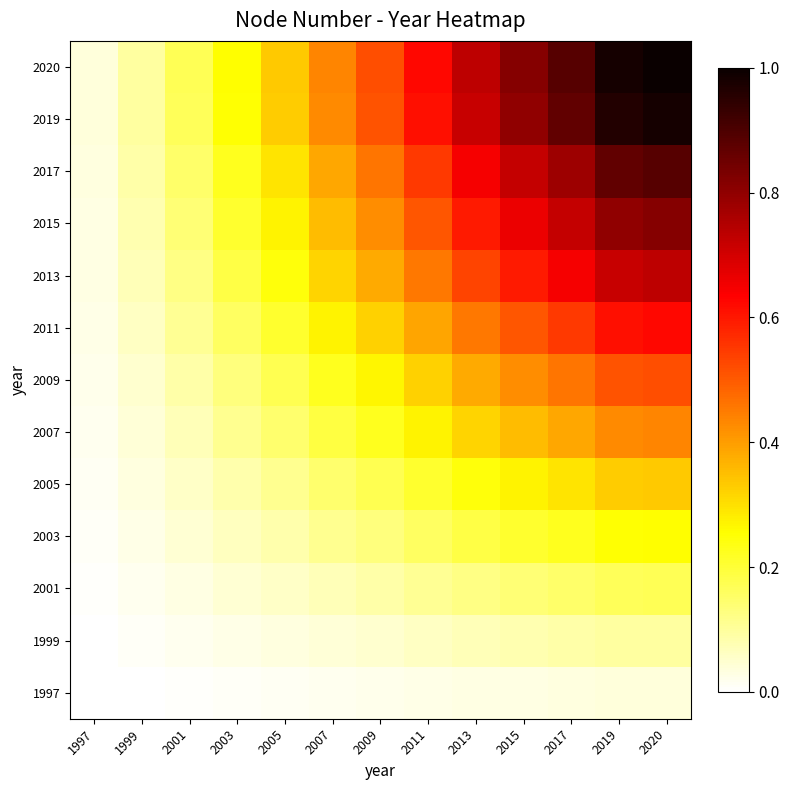

What is the difference between the highest and lowest values at 2003?

0.2